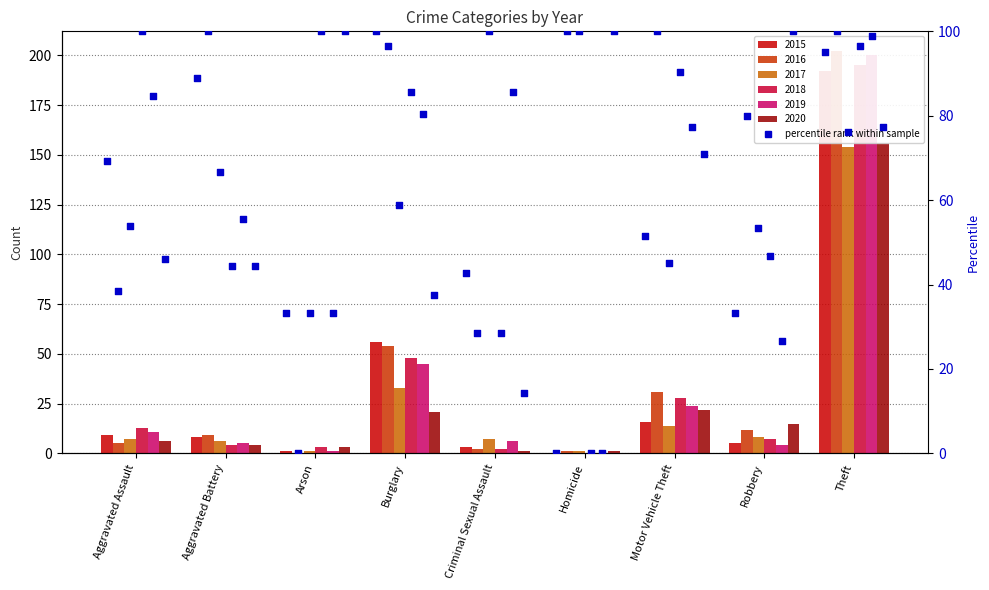

Which series reaches the minimum Y coordinate?

2015